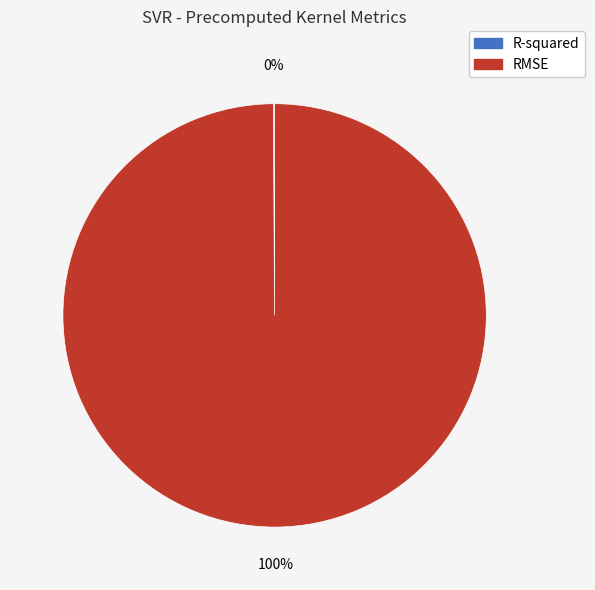

Which slice is the largest?

RMSE